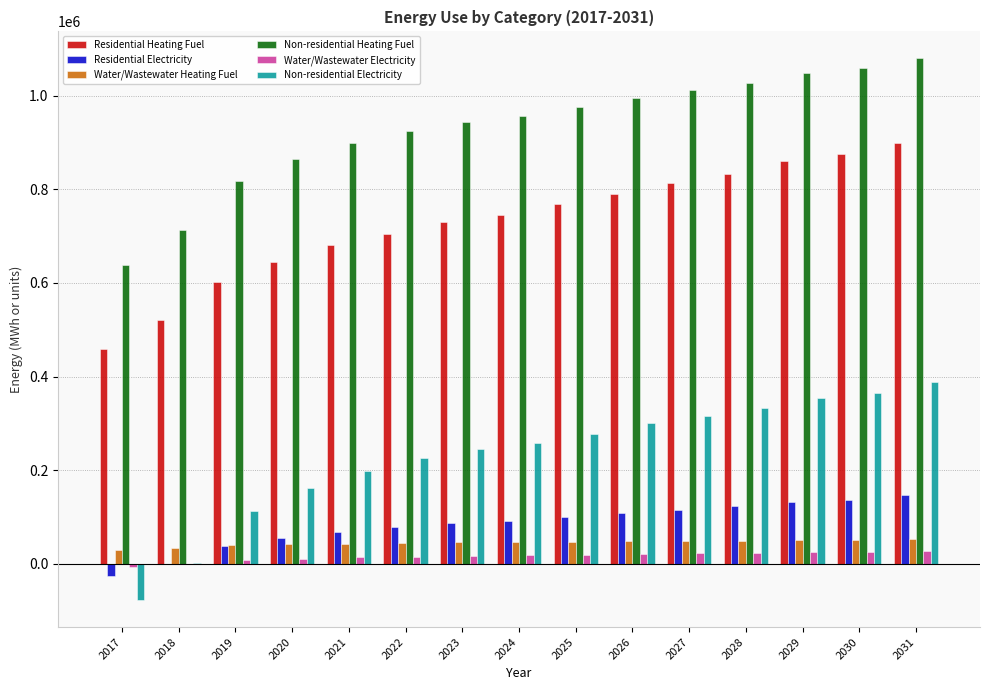

The value of Non-residential Electricity at 2020 is 162430.0. True or false?

True